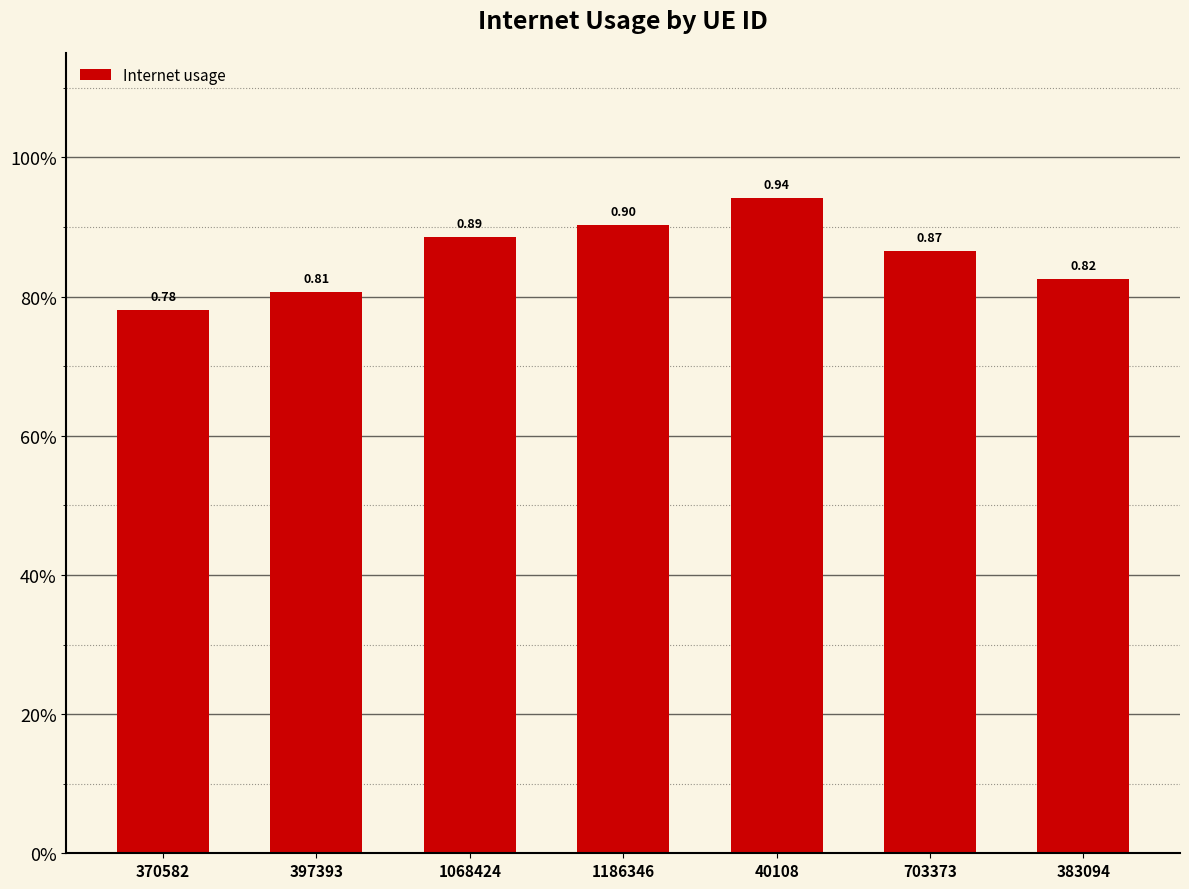

Which label corresponds to the smallest value in the chart?

370582